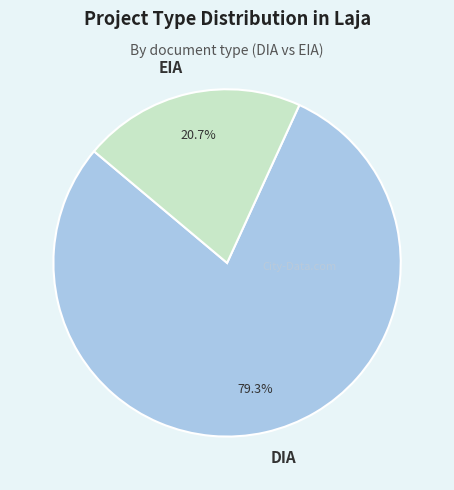

The DIA slice represents 68% of the pie. True or false?

False